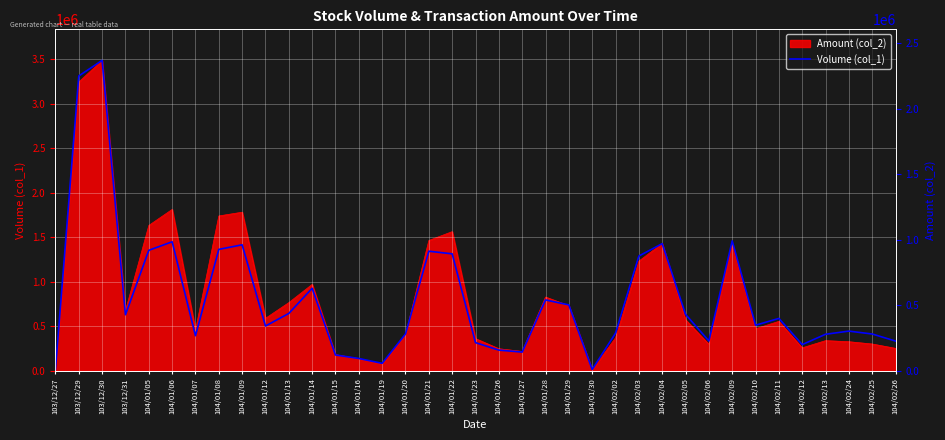

What is the sum of the values at 104/02/11 and 104/01/07?

668000